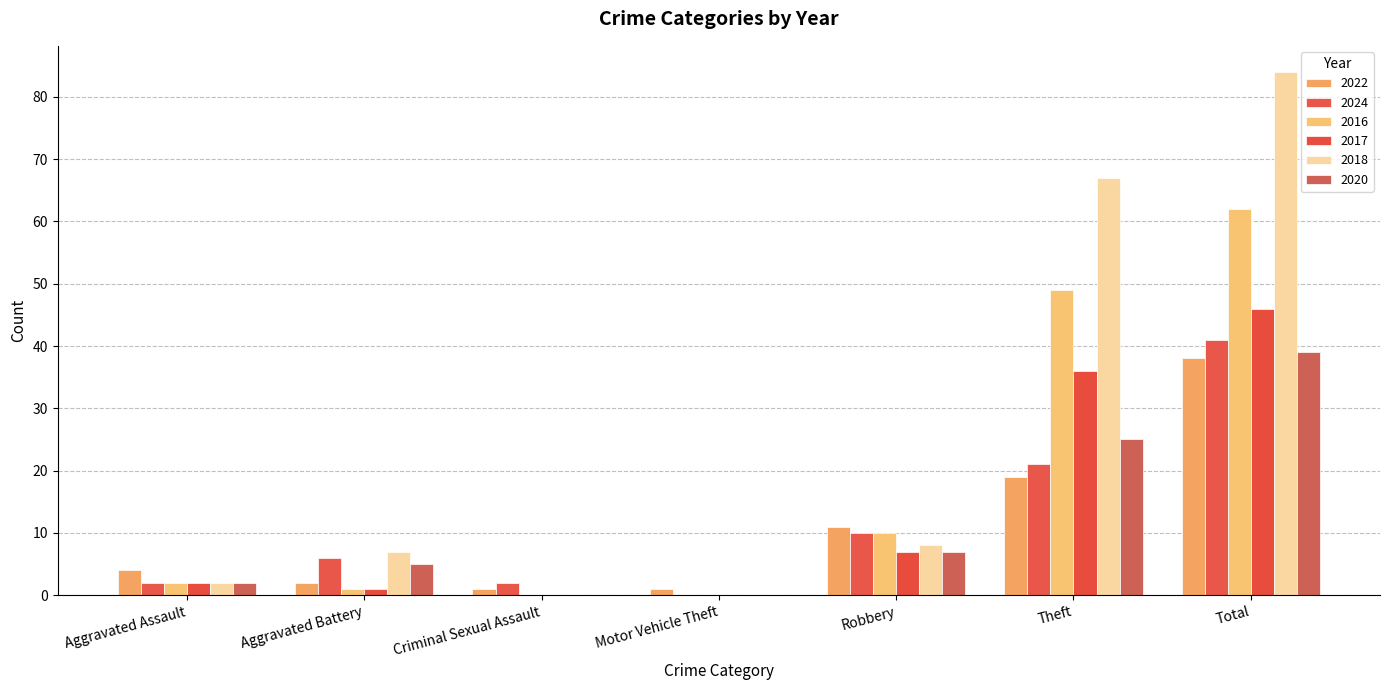

The value of 2016 at Criminal Sexual Assault is -40. True or false?

False